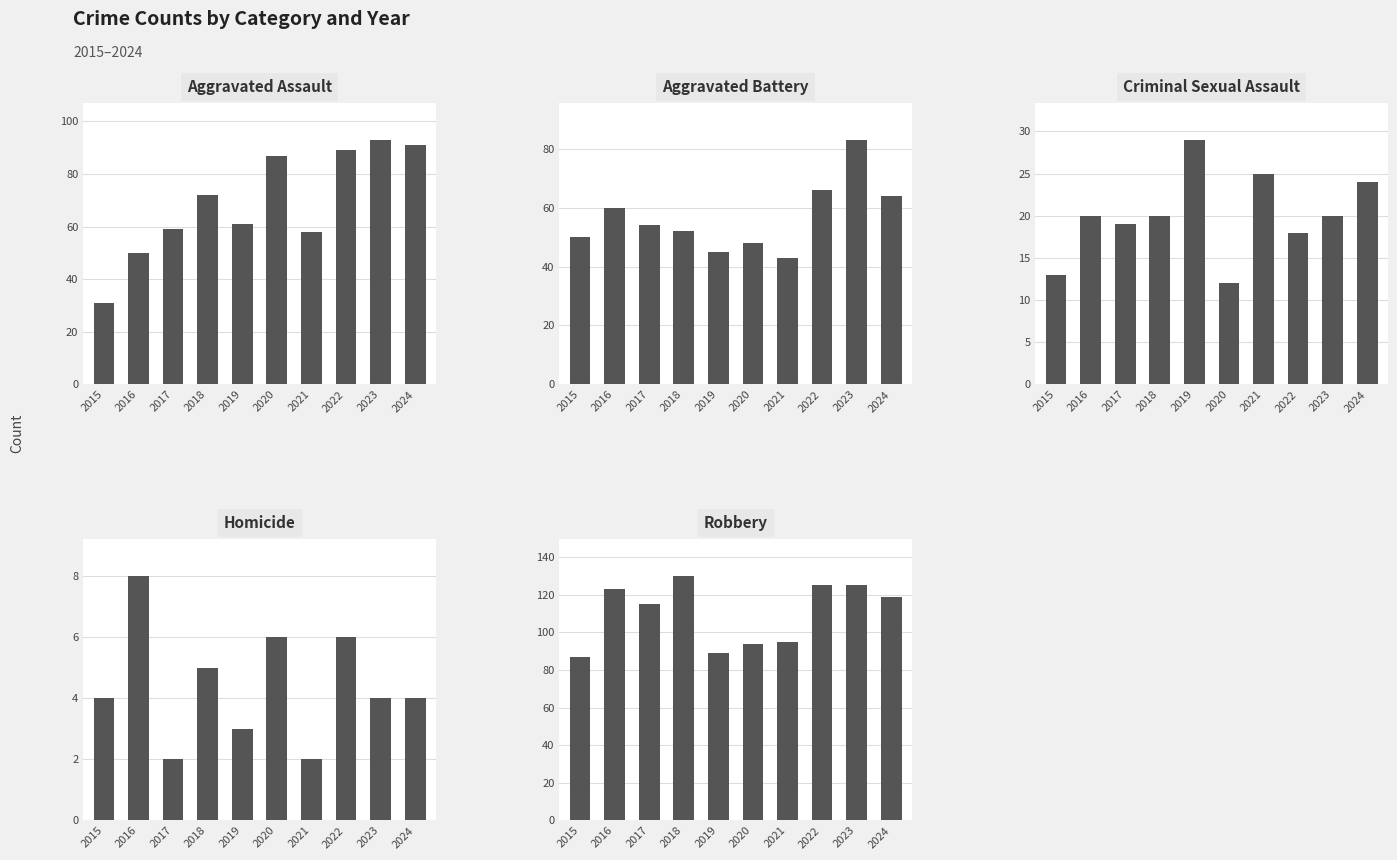

Reading left to right, extract all data points from this chart.

Aggravated Assault: 2015=31	2016=50	2017=59	2018=72	2019=61	2020=87	2021=58	2022=89	2023=93	2024=91
Aggravated Battery: 2015=50	2016=60	2017=54	2018=52	2019=45	2020=48	2021=43	2022=66	2023=83	2024=64
Criminal Sexual Assault: 2015=13	2016=20	2017=19	2018=20	2019=29	2020=12	2021=25	2022=18	2023=20	2024=24
Homicide: 2015=4	2016=8	2017=2	2018=5	2019=3	2020=6	2021=2	2022=6	2023=4	2024=4
Robbery: 2015=87	2016=123	2017=115	2018=130	2019=89	2020=94	2021=95	2022=125	2023=125	2024=119